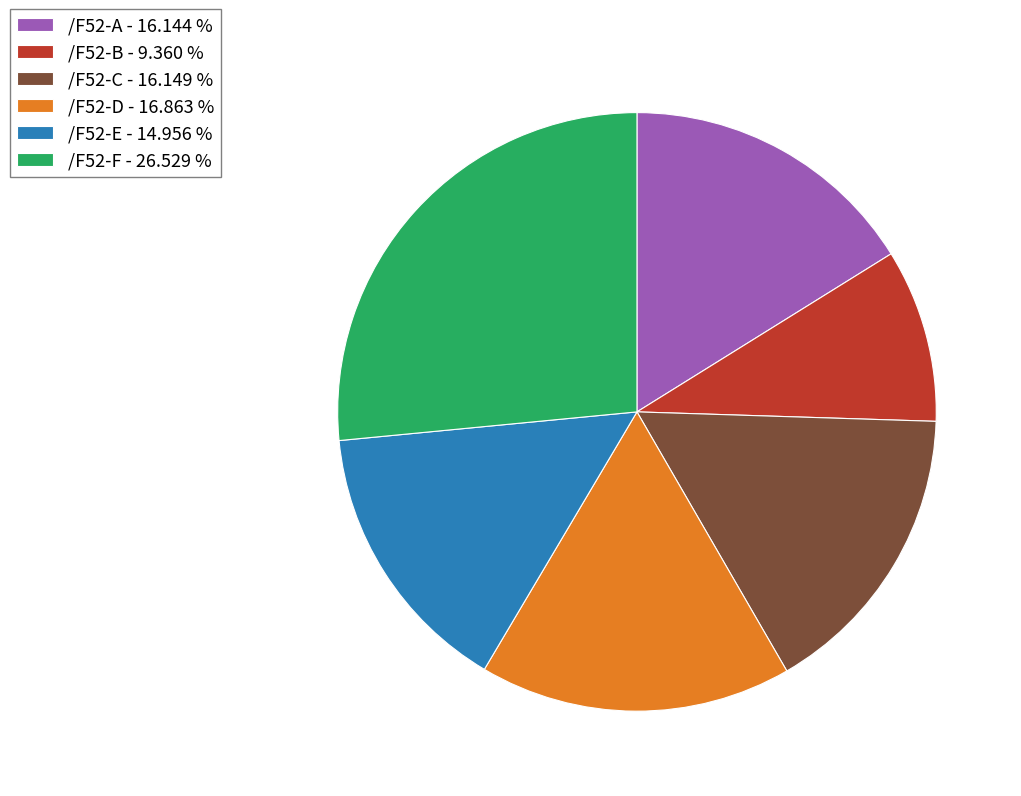

How many slices are in this pie chart?

6